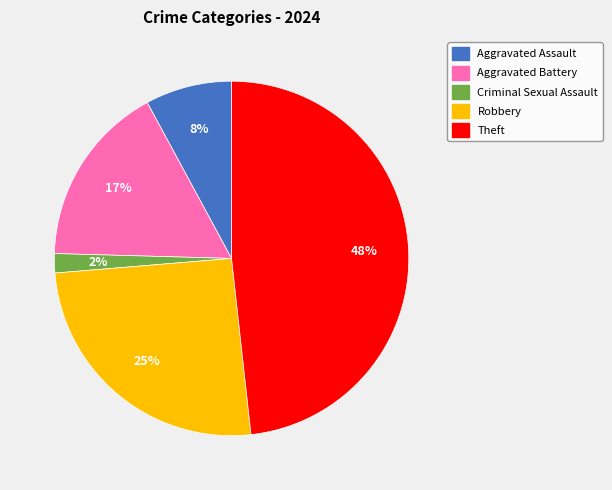

Between Criminal Sexual Assault and Aggravated Assault, which is larger?

Aggravated Assault